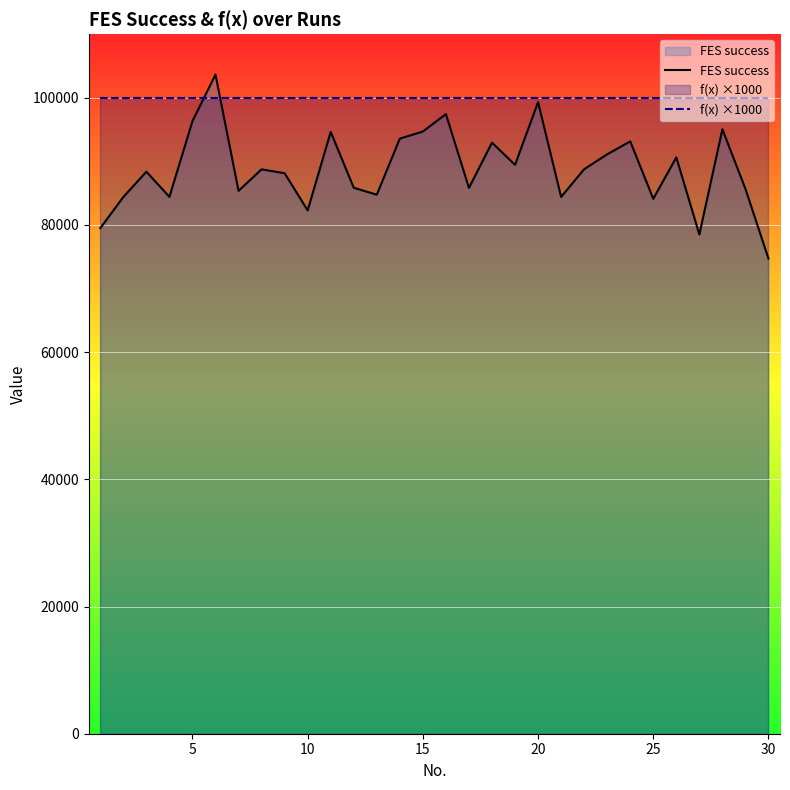

What is the maximum value for FES success?

103646